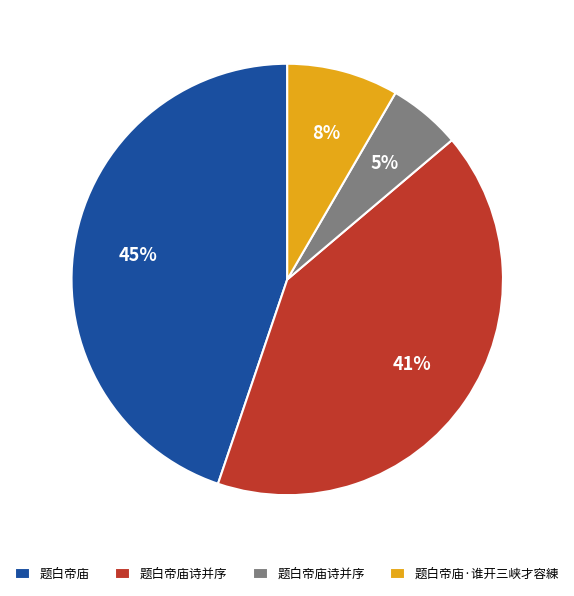

To the nearest percent, what is the average slice percentage?

25%